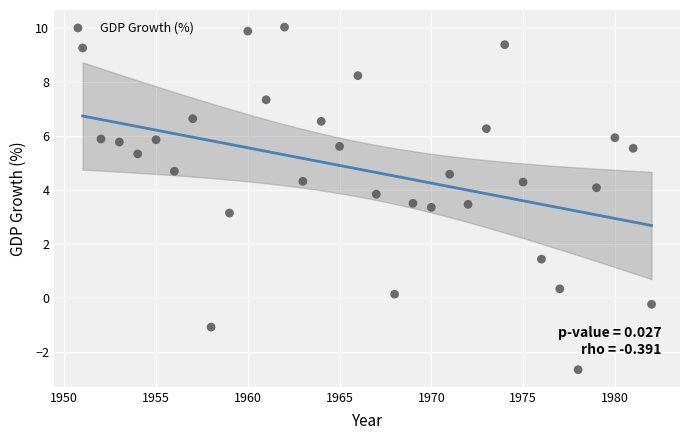

What Y value in the scatter plot is closest to 3?

3.2